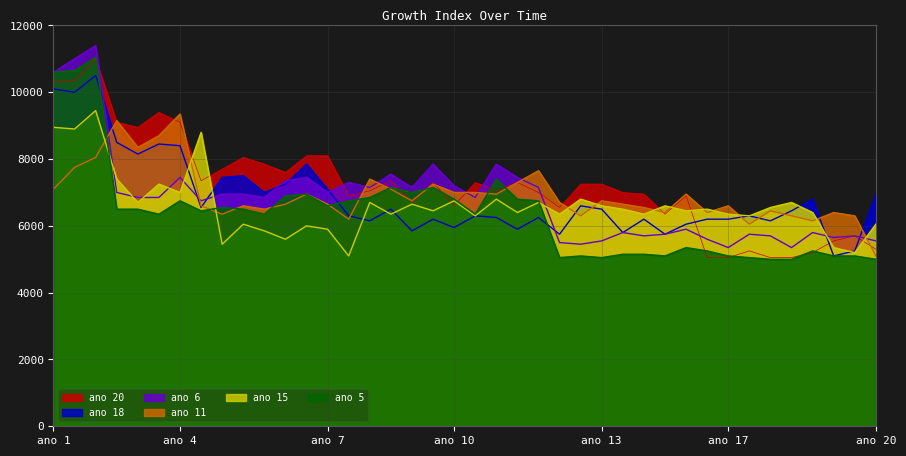

How many times do ano 11 and ano 5 cross each other?

10